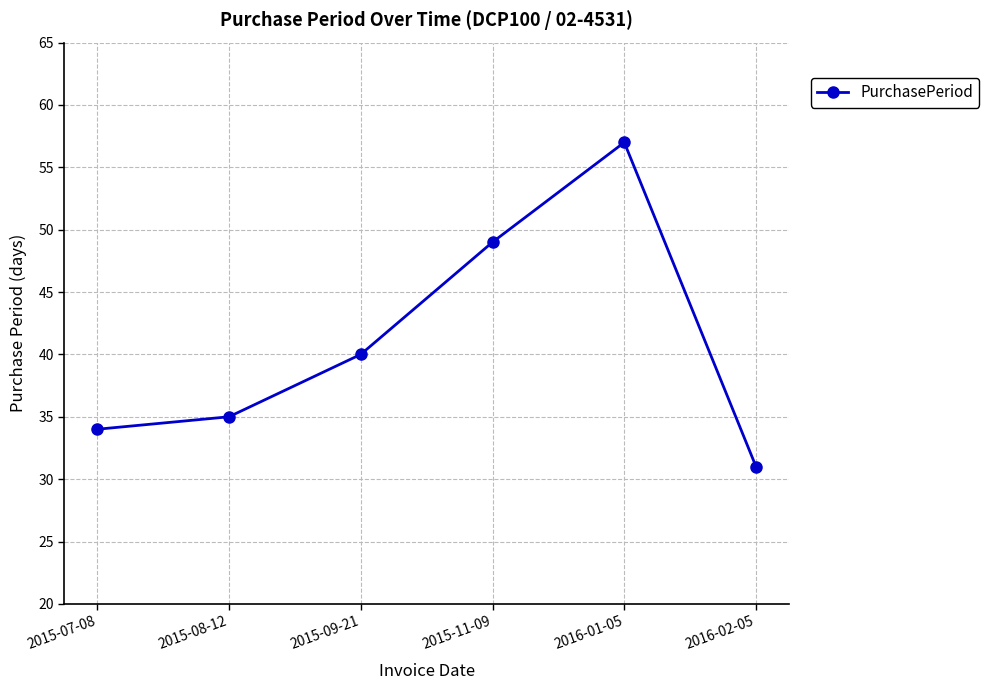

Reading left to right, list all the values displayed in this chart.

2015-07-08=34	2015-08-12=35	2015-09-21=40	2015-11-09=49	2016-01-05=57	2016-02-05=31